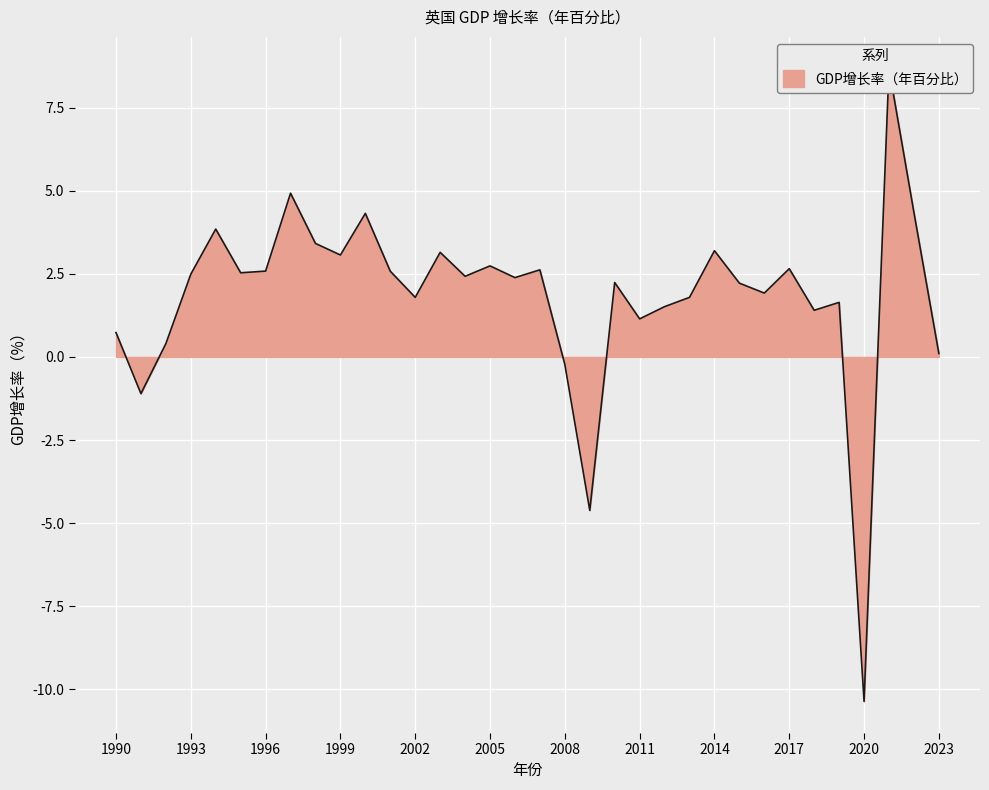

What is the value of the 29th point from the left?

1.4